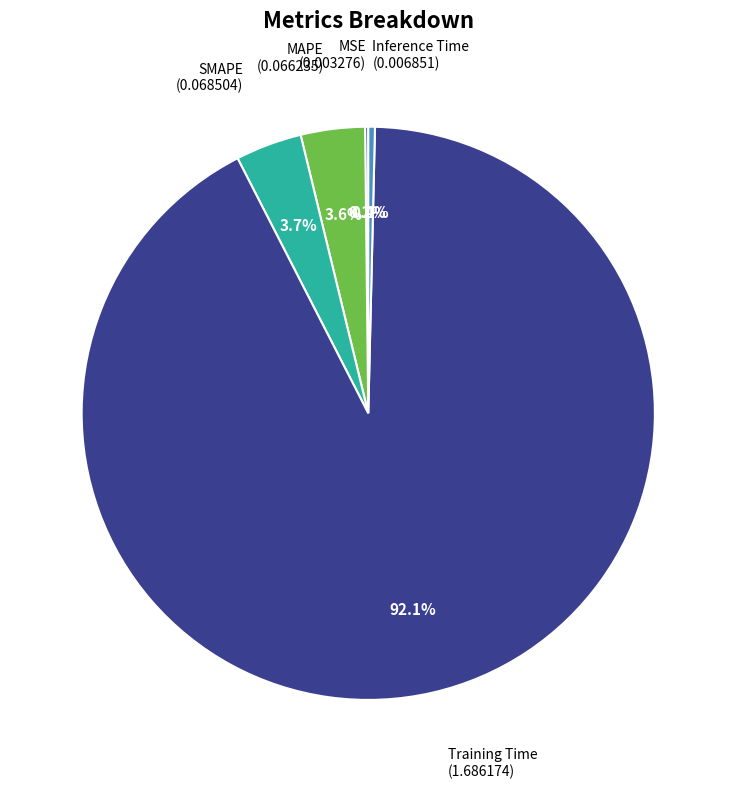

Which category has the biggest portion of the pie?

Training Time